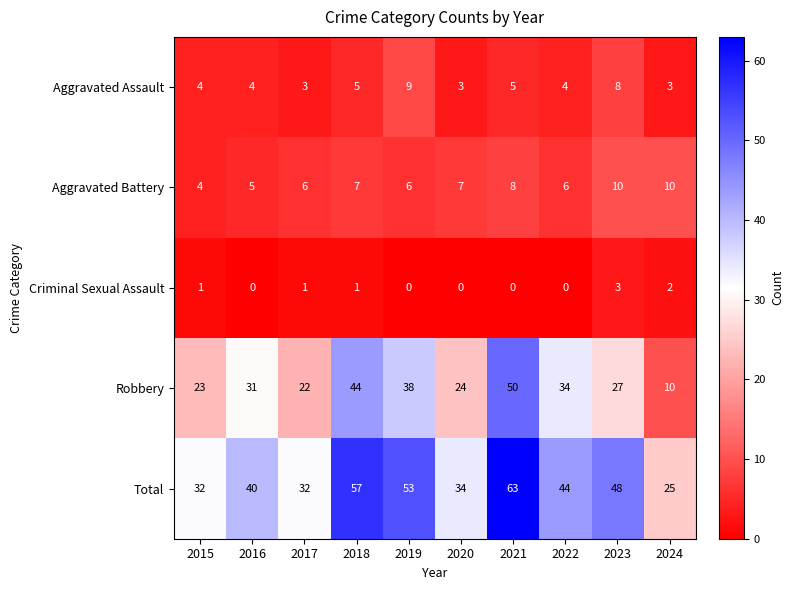

The value of Aggravated Assault at 2023 is 3. True or false?

False